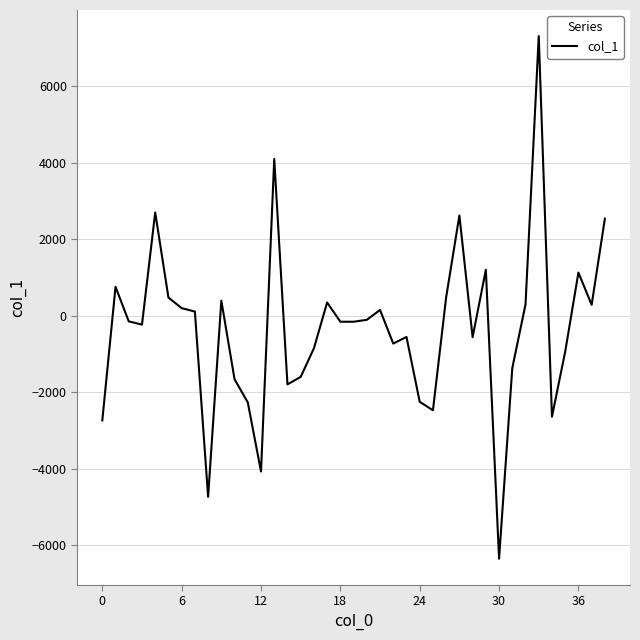

What is the smallest value displayed?

-6348.7